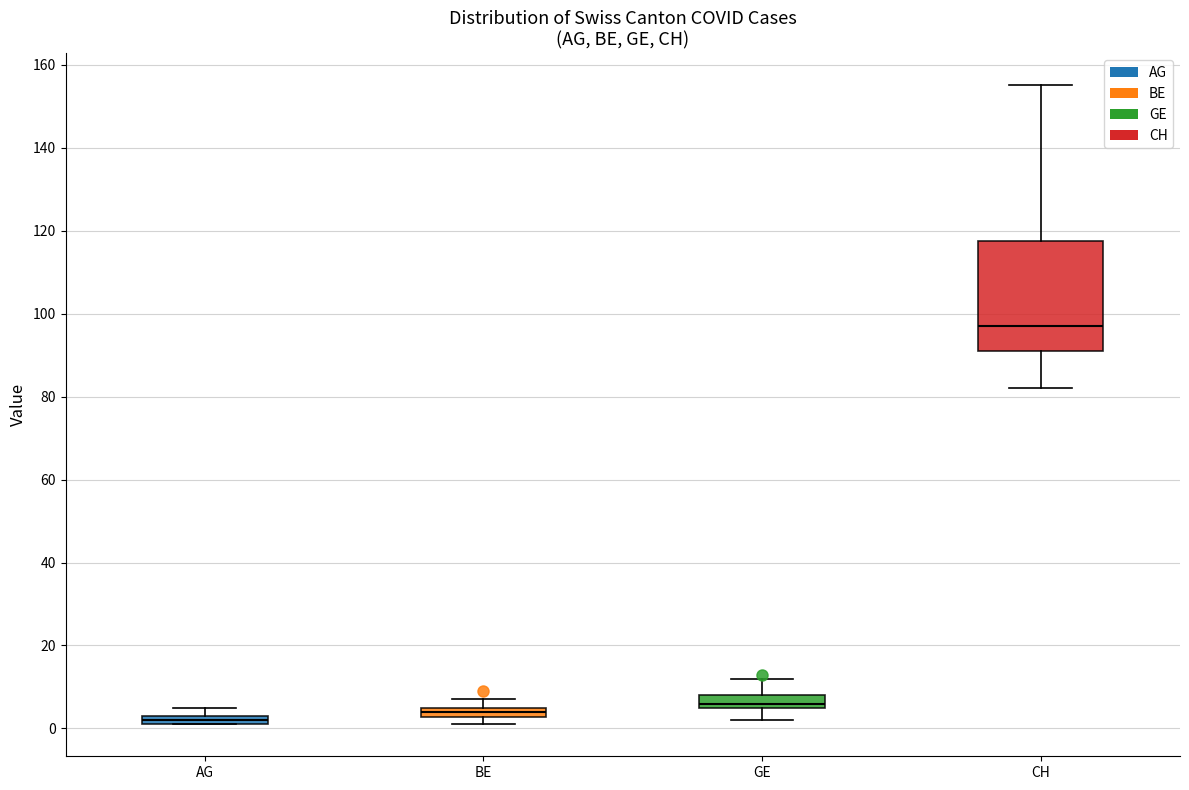

Comparing the boxes themselves (not the whiskers), which one is the tallest?

CH